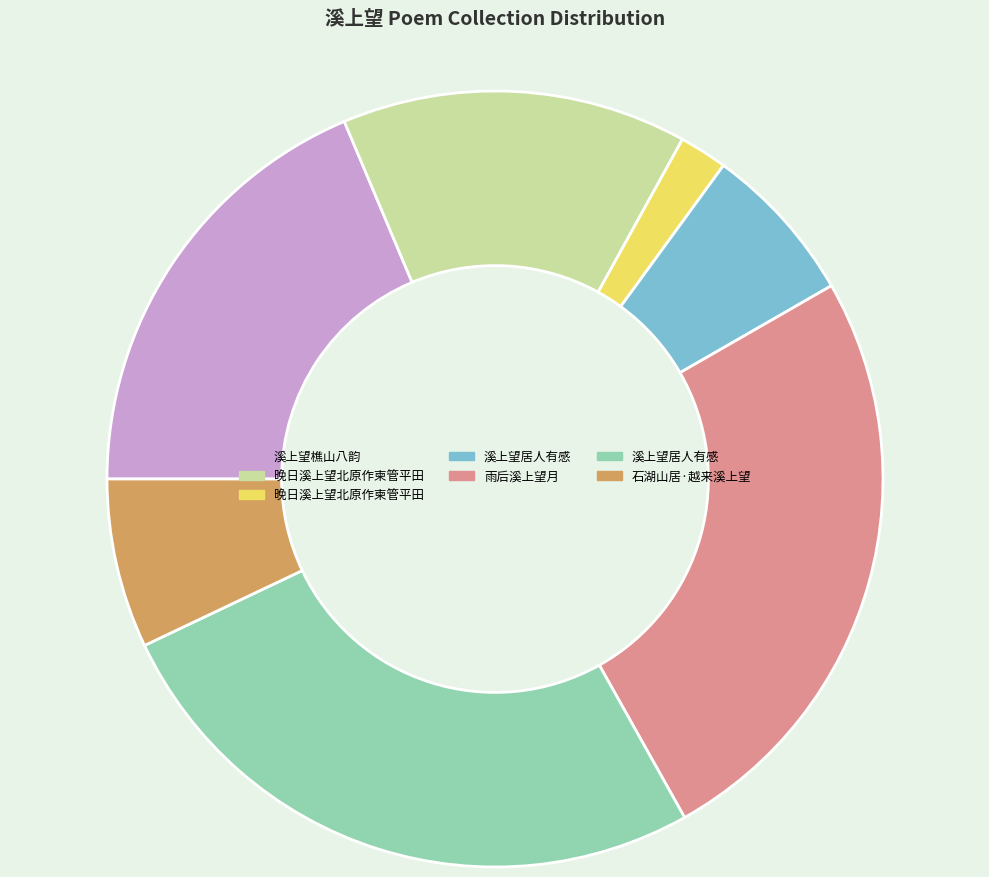

Does any single category account for the majority?

No